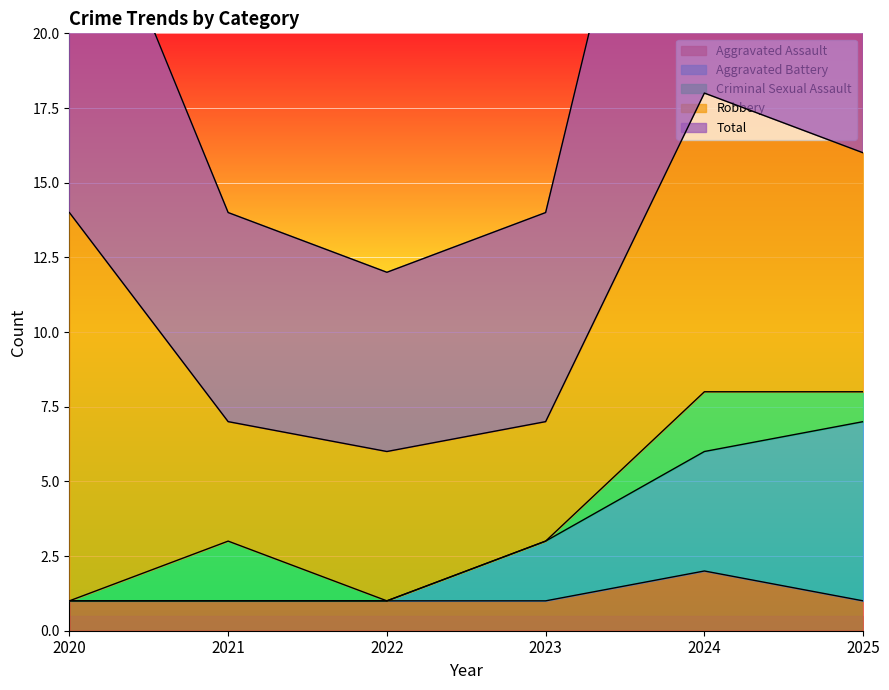

What is the sum of the Aggravated Battery values at 2022 and 2021?

2